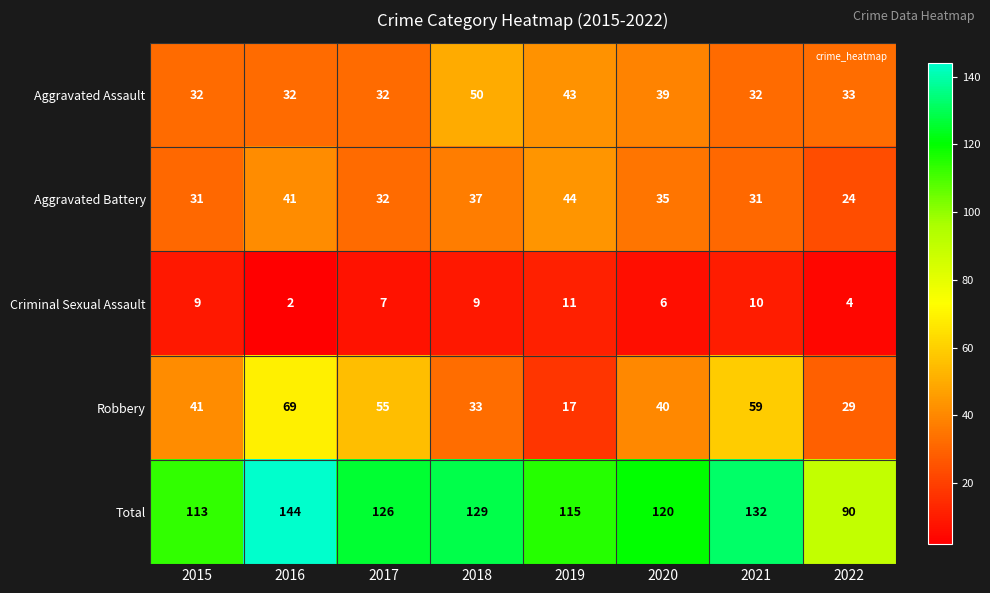

What is the total value across all series at 2016?

288